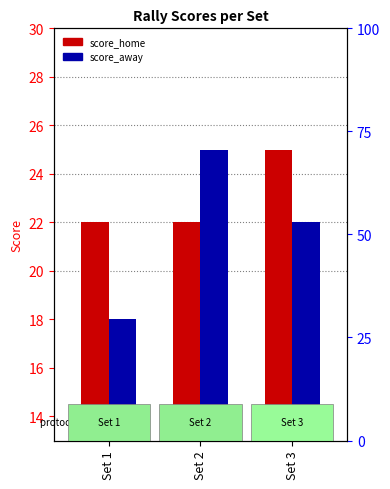

At which label is score_away closest to 21?

Set 3